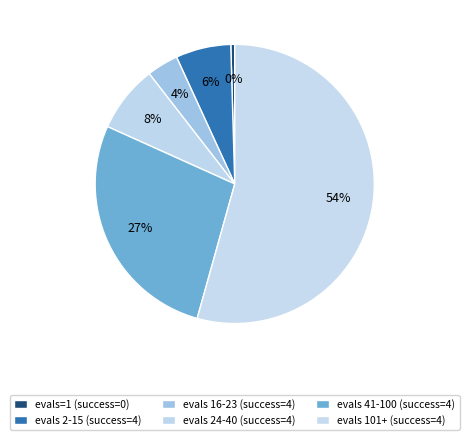

Count the number of slices in the pie.

6